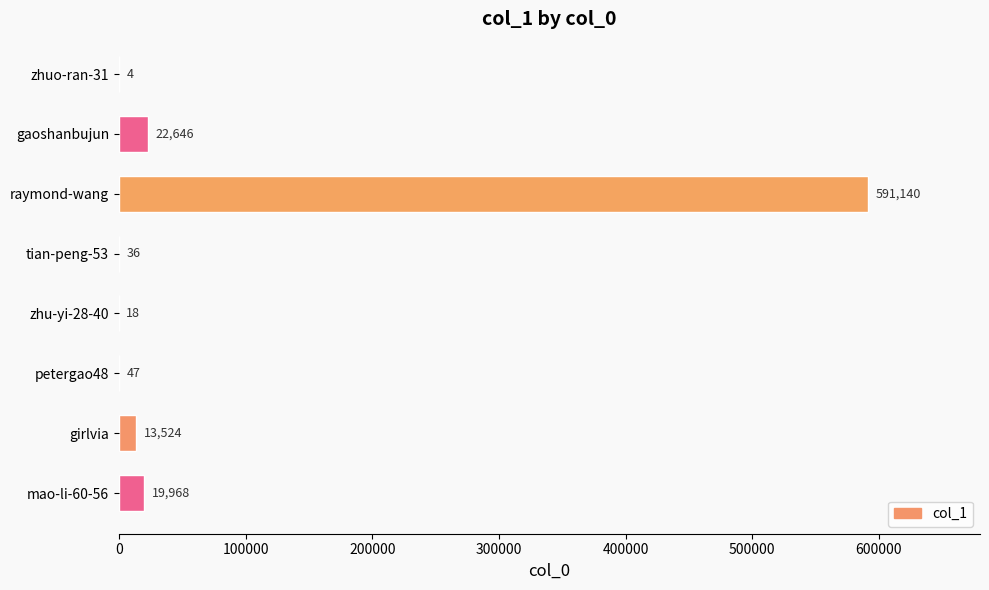

Reading top to bottom, what are all the values shown in this chart?

zhuo-ran-31=4	gaoshanbujun=22646	raymond-wang=591140	tian-peng-53=36	zhu-yi-28-40=18	petergao48=47	girlvia=13524	mao-li-60-56=19968